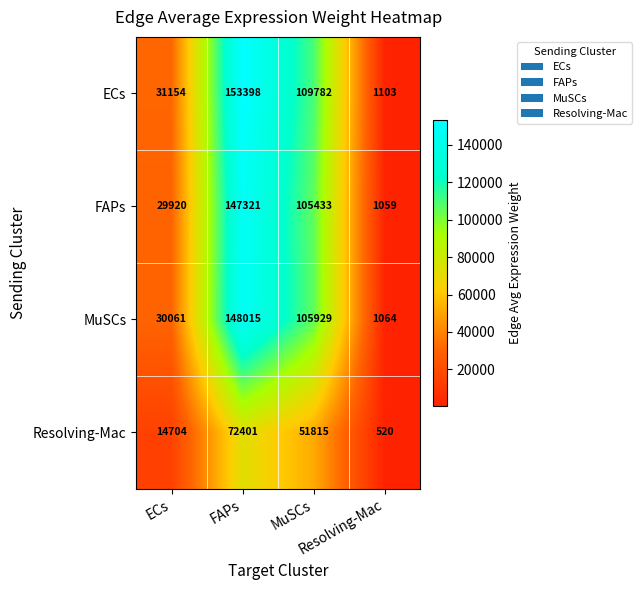

What is the greatest value displayed?

153398